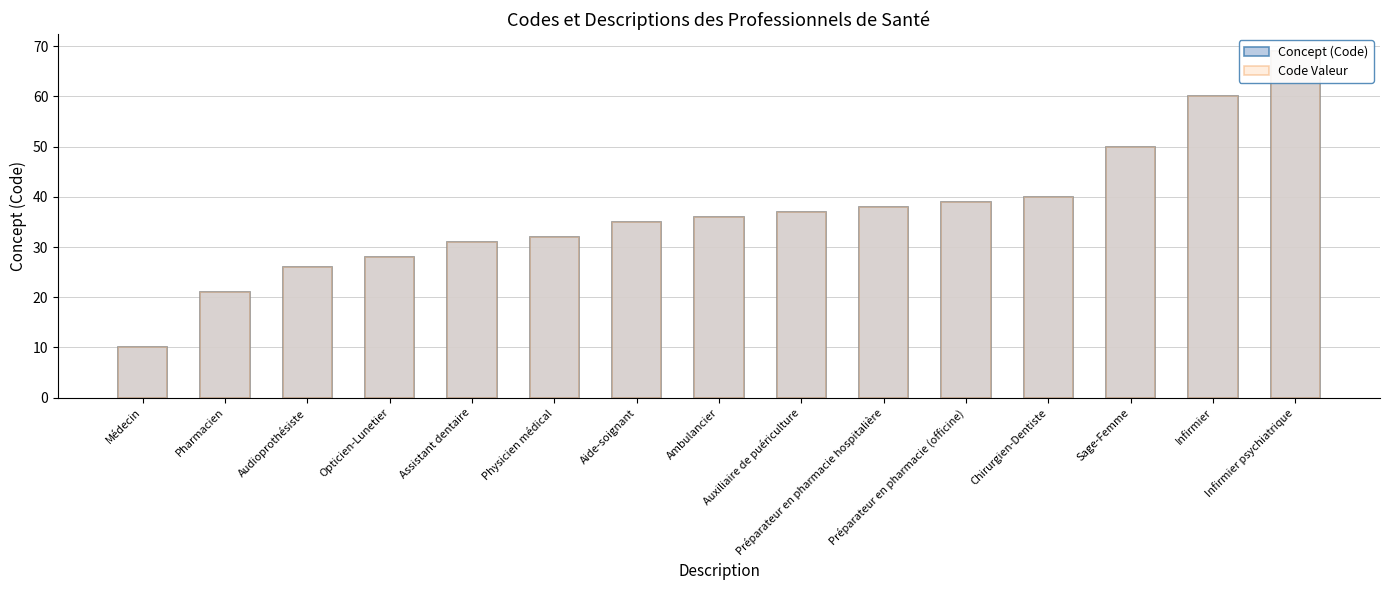

What is the highest value of the Concept (Code) series?

69